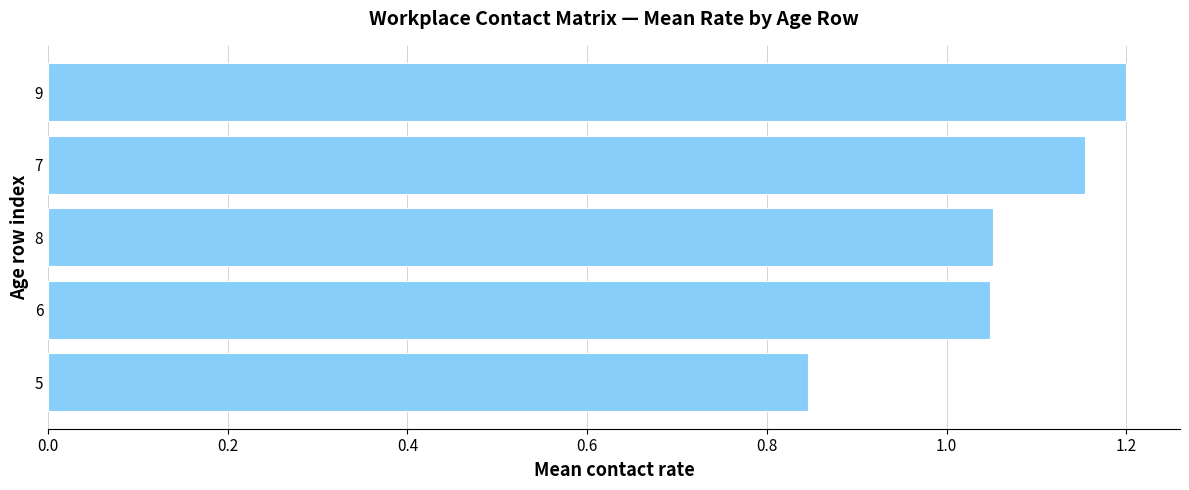

How many series are shown in this chart?

1